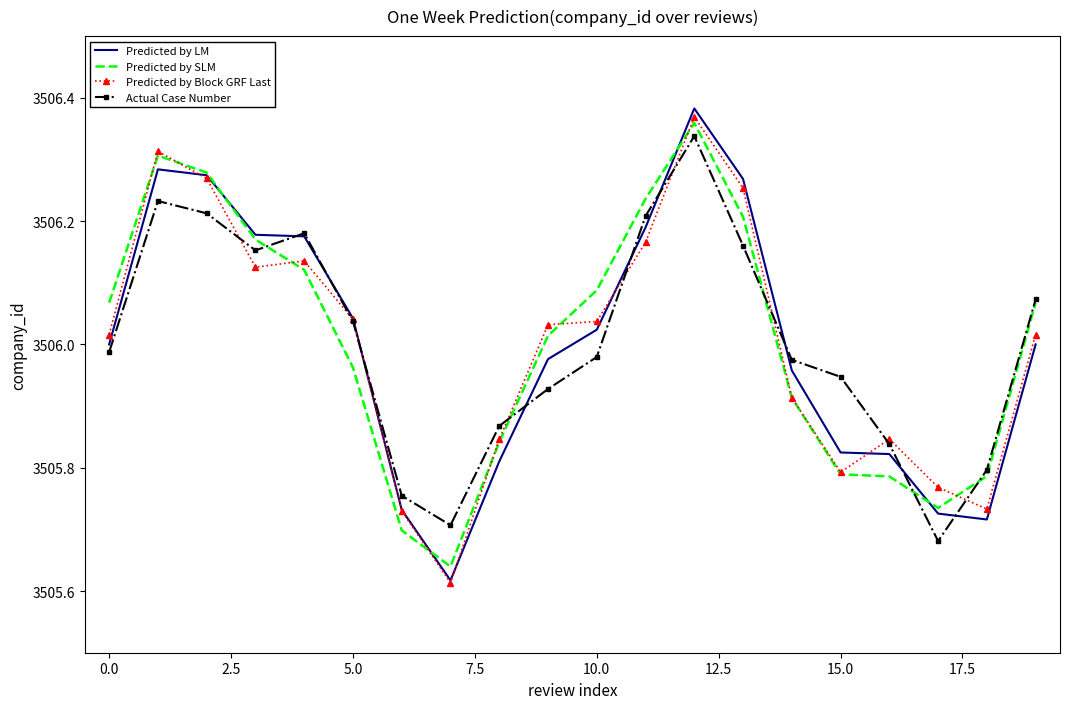

Which series has the largest total across all categories?

Predicted by SLM